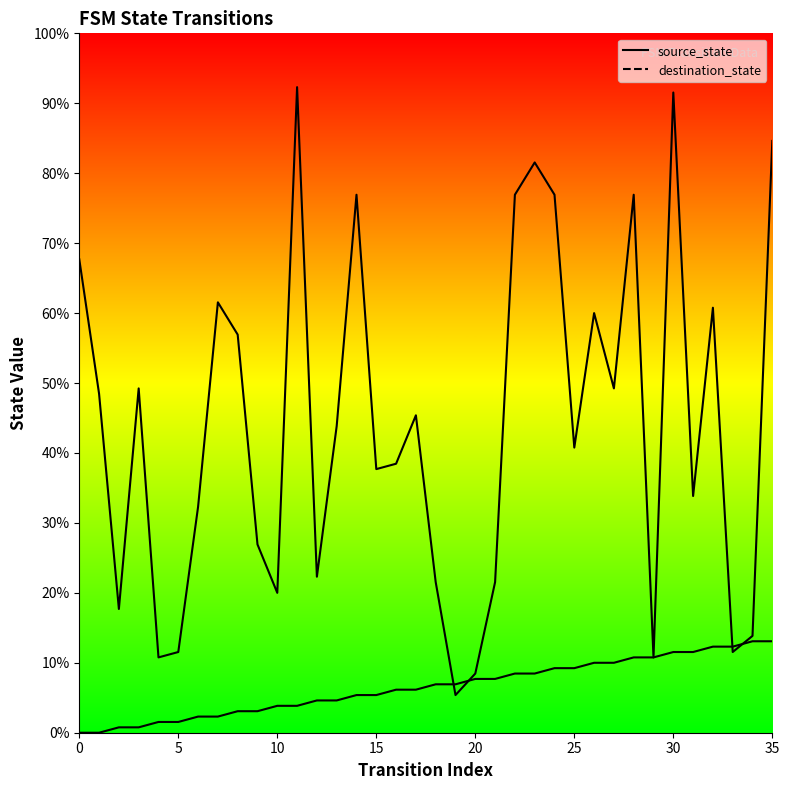

The source_state series shows 9 at 18. True or false?

True